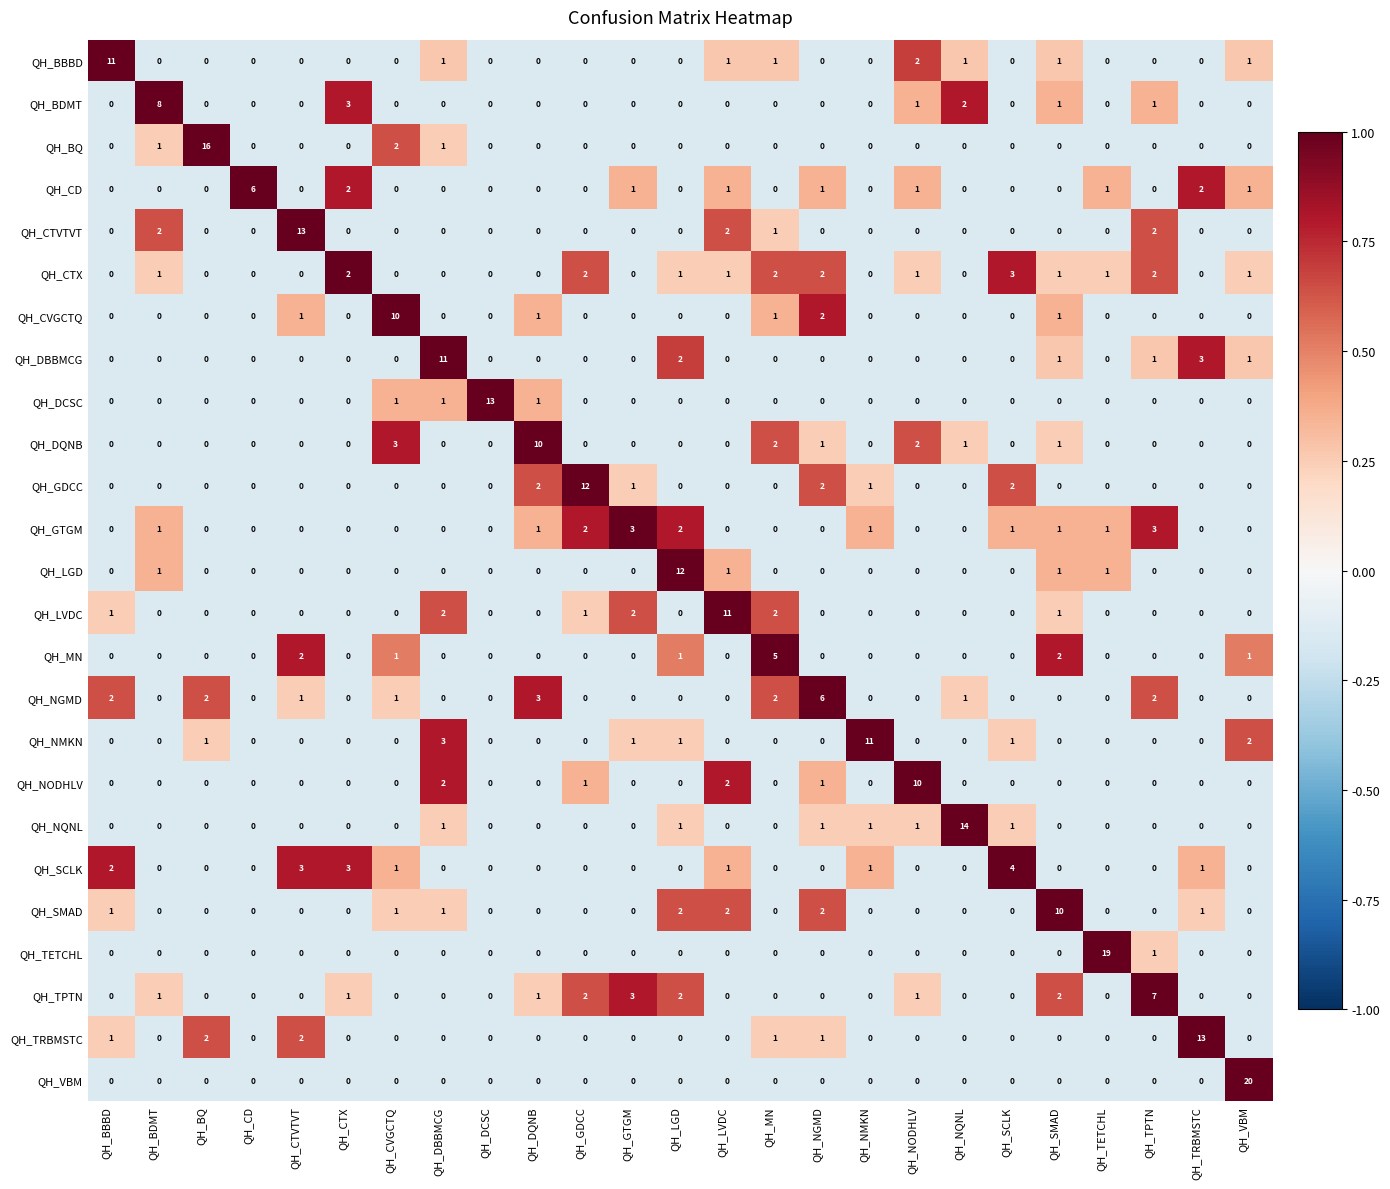

Count the QH_NGMD values in the range 0 to 1.

19